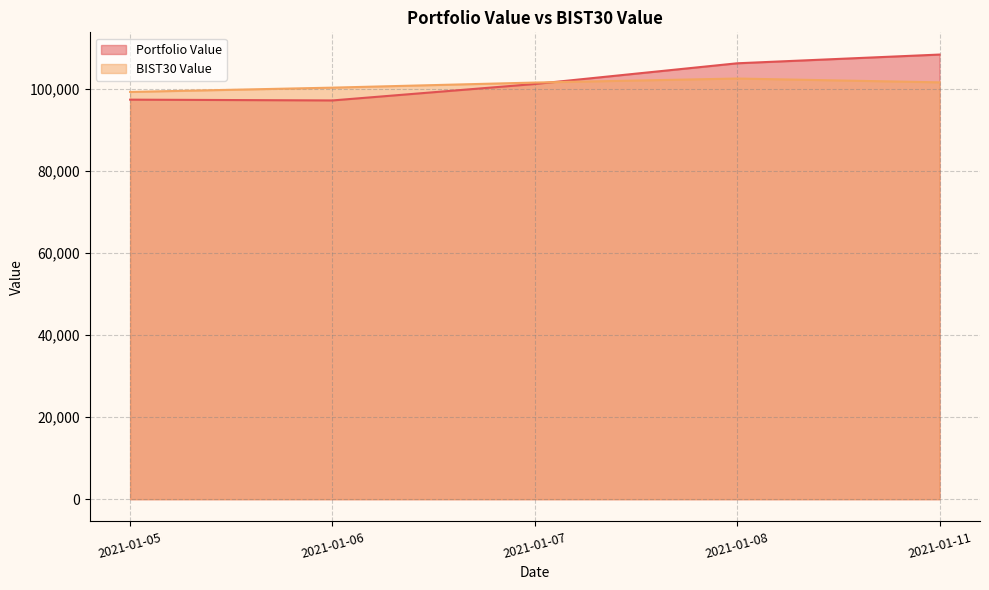

At 2021-01-06, list the series in order from smallest to largest.

Portfolio Value, BIST30 Value